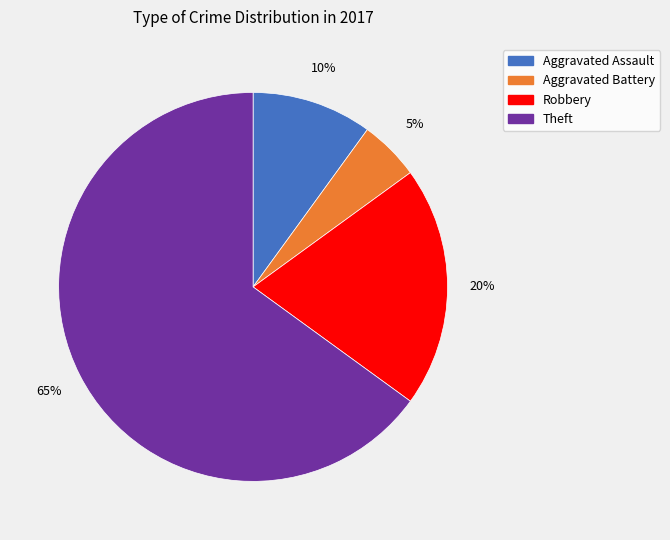

To the nearest percent, what is the difference between the largest and smallest slice percentages?

60%